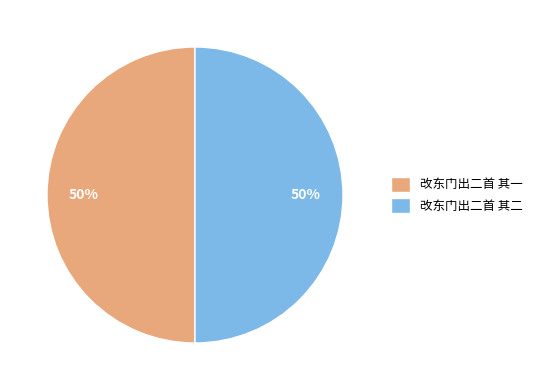

To the nearest percent, what is the average slice percentage?

50%